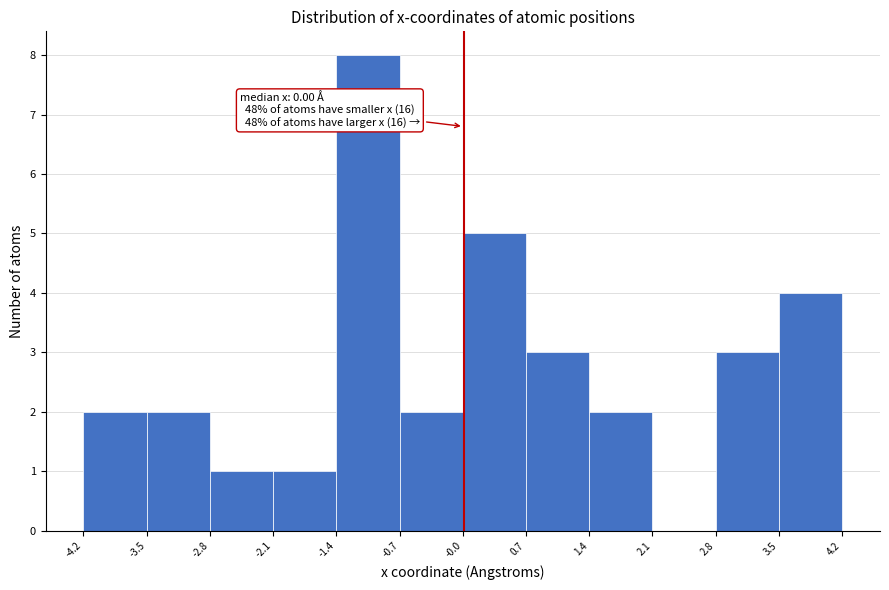

Which range on the x-axis has the tallest bar?

-1.4 to -0.7